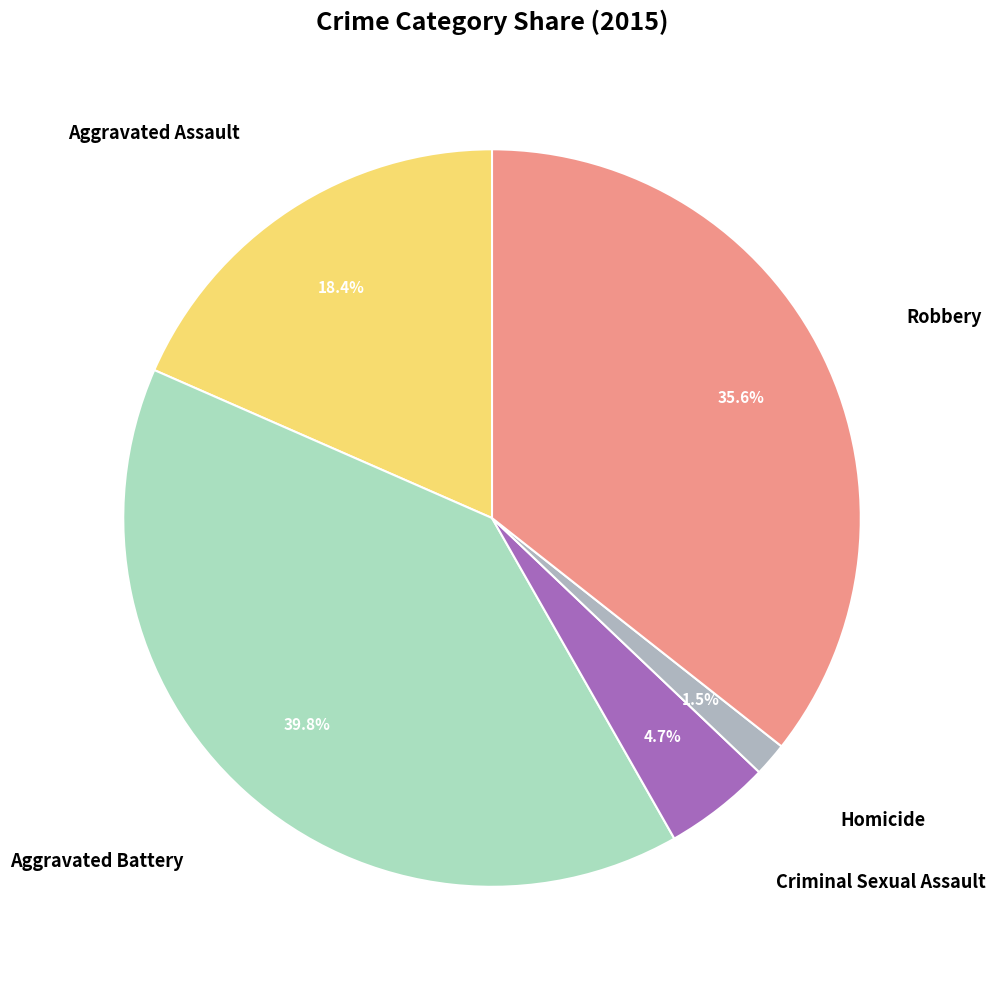

Does any single category account for the majority?

No